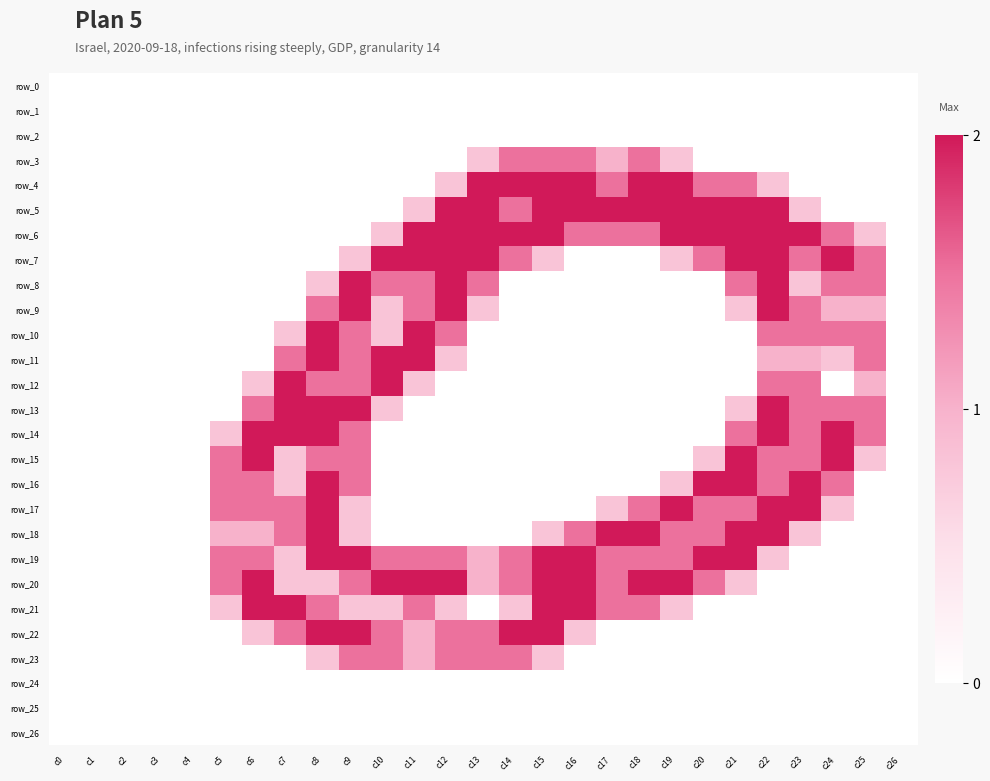

What is the difference between the row_19 values at c16 and c18?

0.5